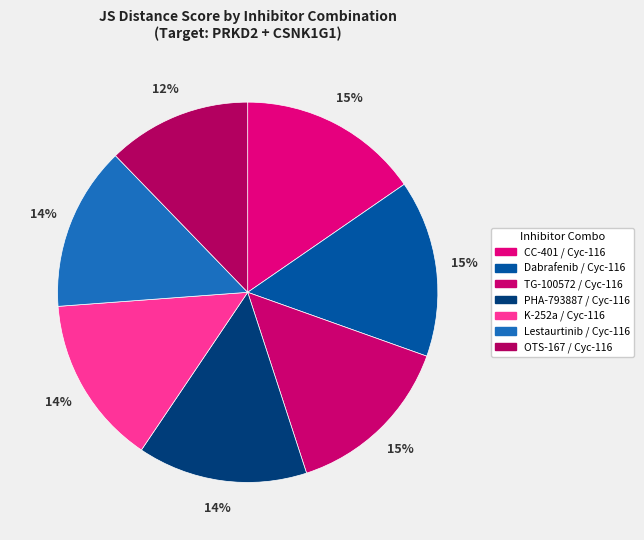

To the nearest percent, what is the combined percentage of CC-401 / Cyc-116 and Lestaurtinib / Cyc-116?

29%